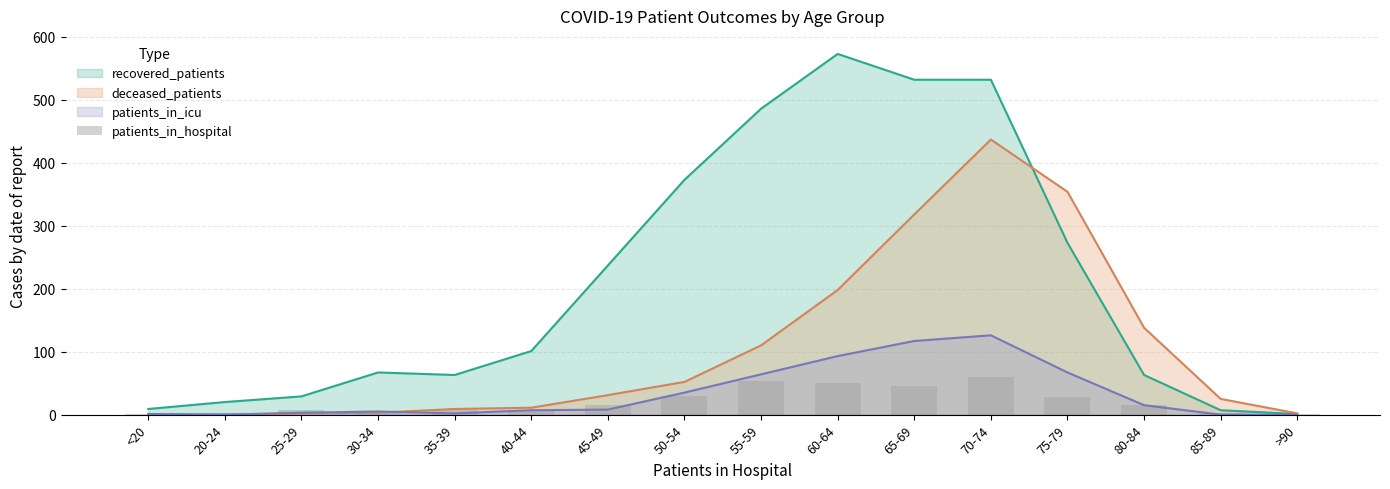

Which category has the lowest value across all series?

<20